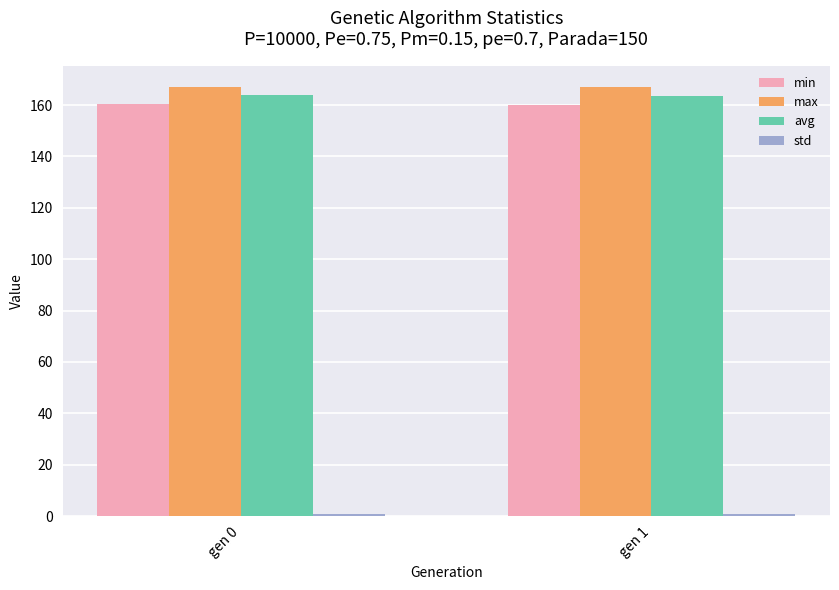

What is the greatest value displayed?

167.0